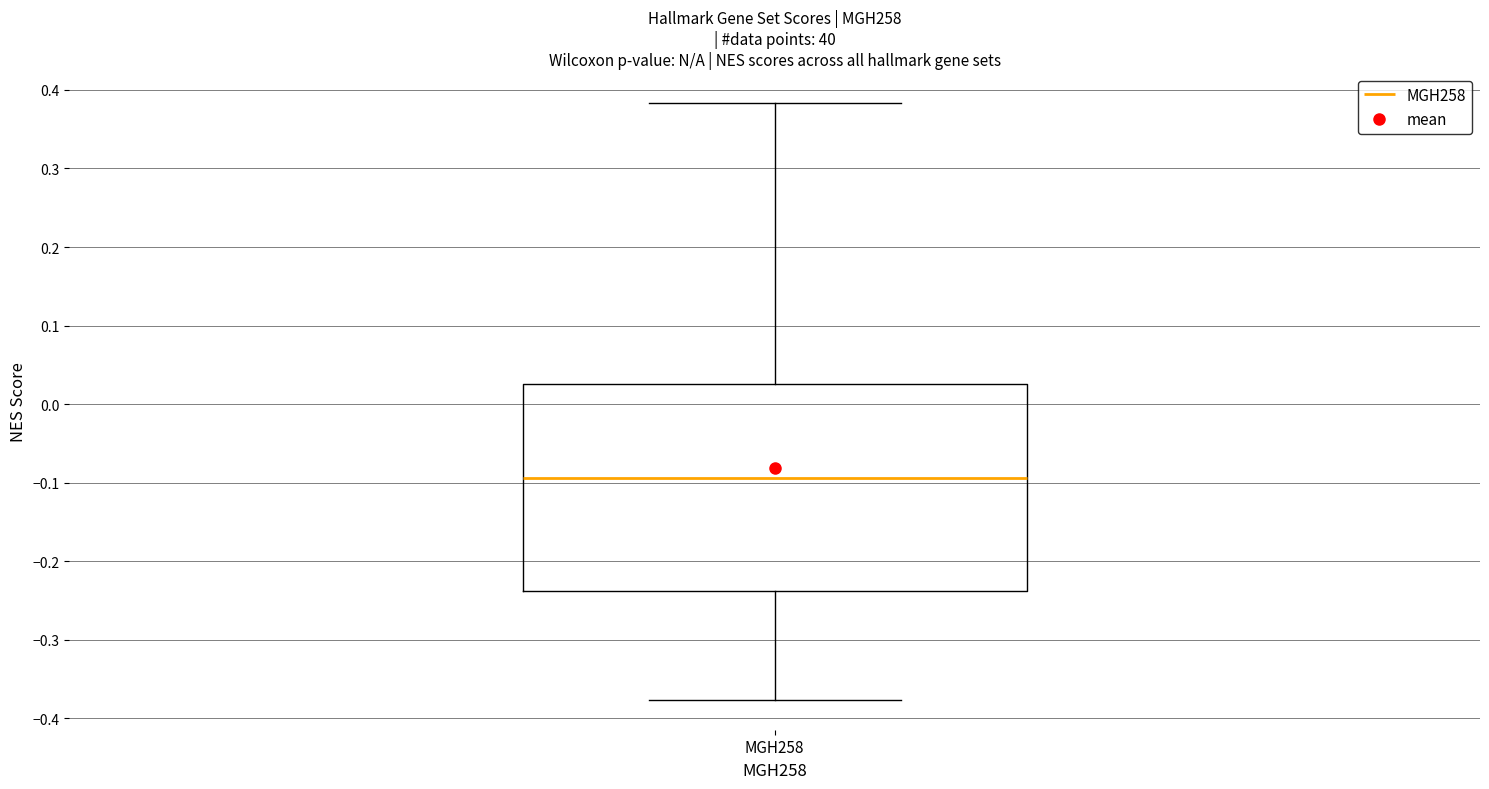

Transcribe this box plot: give where the median line is, the range the box spans, and where the two whiskers end, as read against the y-axis. The values are not printed on the chart, so give them approximately, as read against the axis.

median -0.09, box -0.24 to 0.03, whiskers -0.38 to 0.38